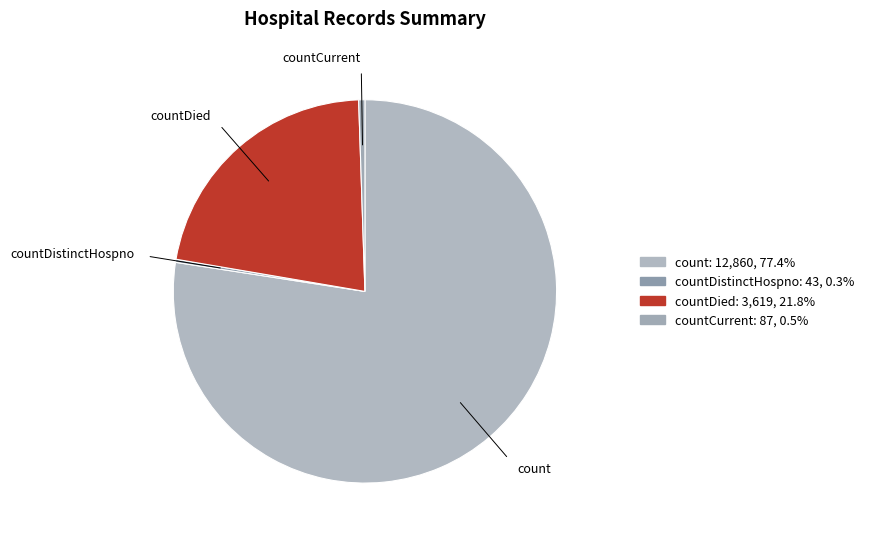

What is the majority slice?

count